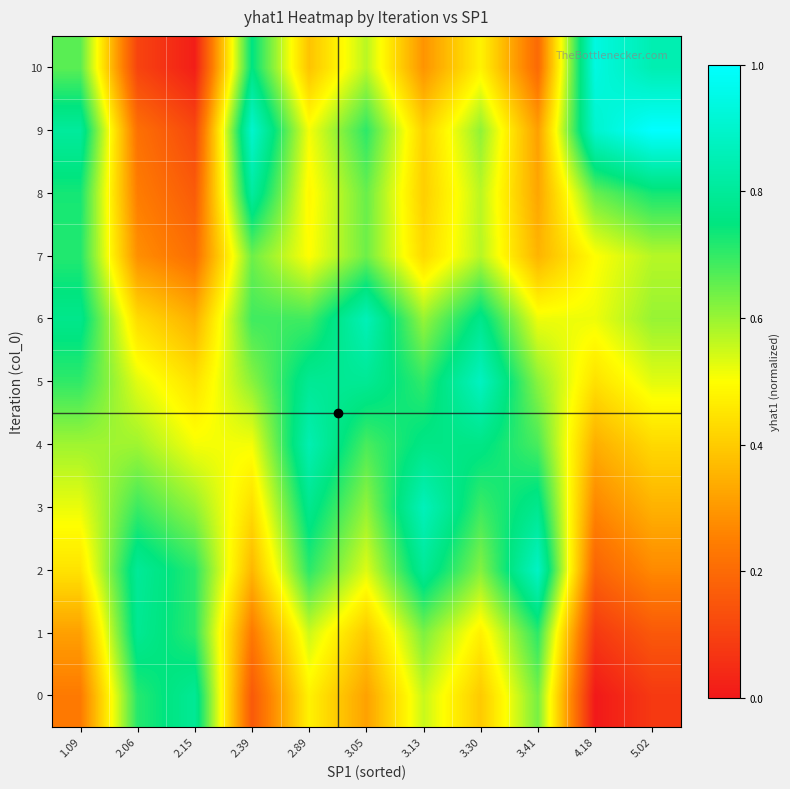

Between 4.18 and 5.02, which series saw the biggest shift?

9